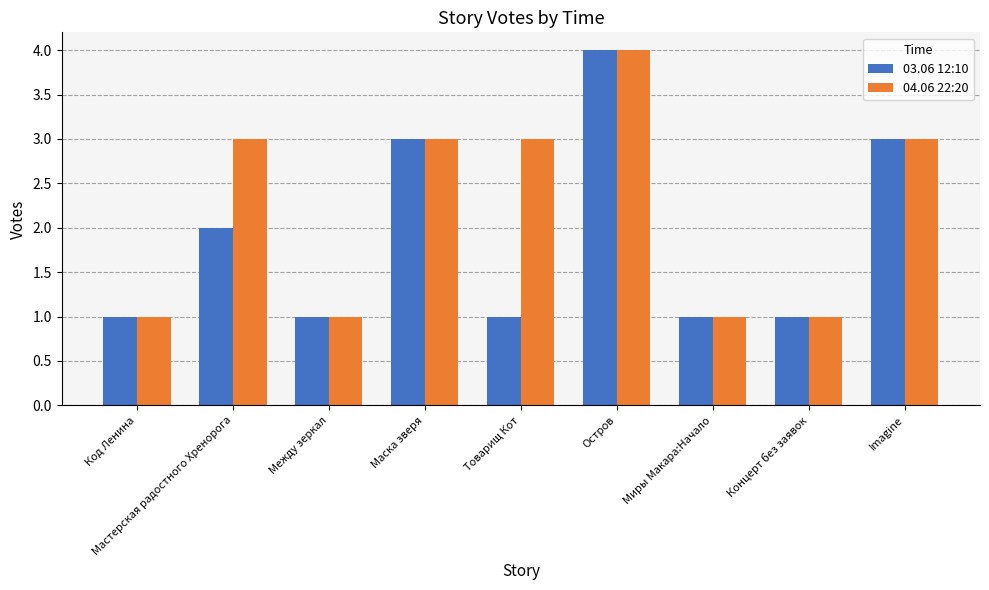

Reading right to left, extract all data points from this chart.

03.06 12:10: Imagine=3	Концерт без заявок=1	Миры Макара:Начало=1	Остров=4	Товарищ Кот=1	Маска зверя=3	Между зеркал=1	Мастерская радостного Хренорога=2	Код Ленина=1
04.06 22:20: Imagine=3	Концерт без заявок=1	Миры Макара:Начало=1	Остров=4	Товарищ Кот=3	Маска зверя=3	Между зеркал=1	Мастерская радостного Хренорога=3	Код Ленина=1